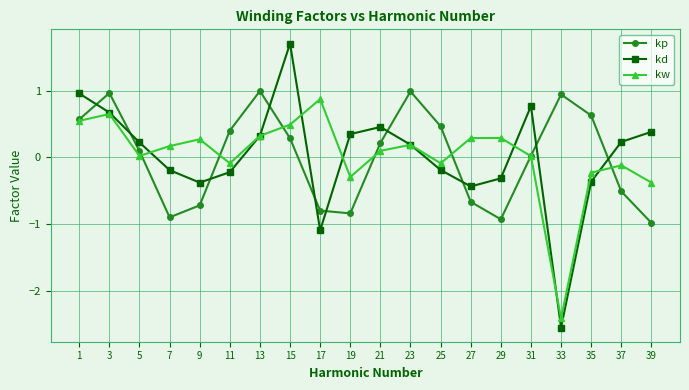

Which series changed the most between 27 and 35?

kp